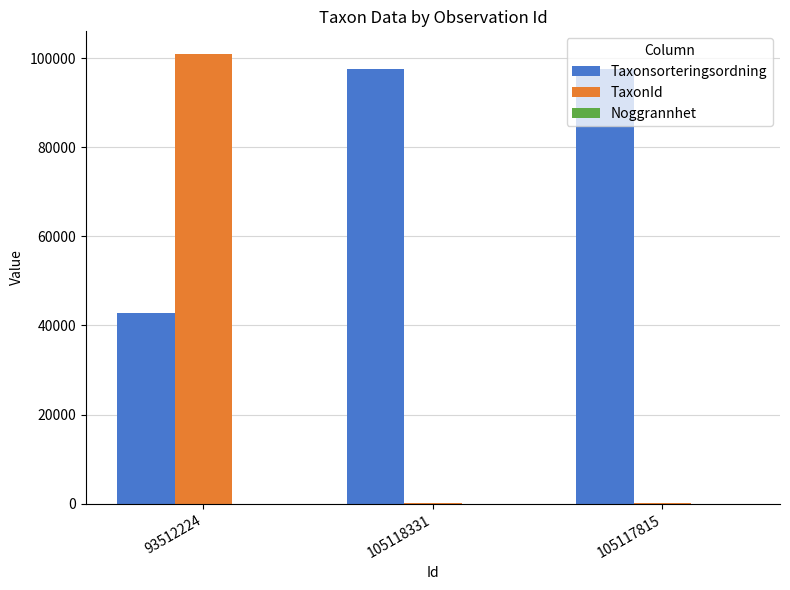

What value does the TaxonId series have at 105117815?

178